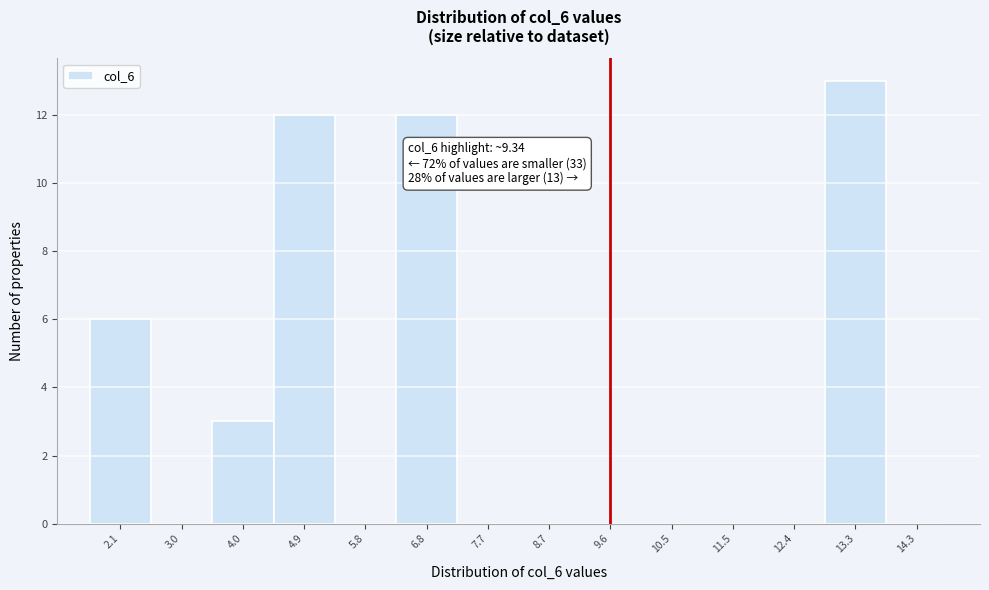

Over which range of the x-axis is the bar tallest?

12.9 to 13.8